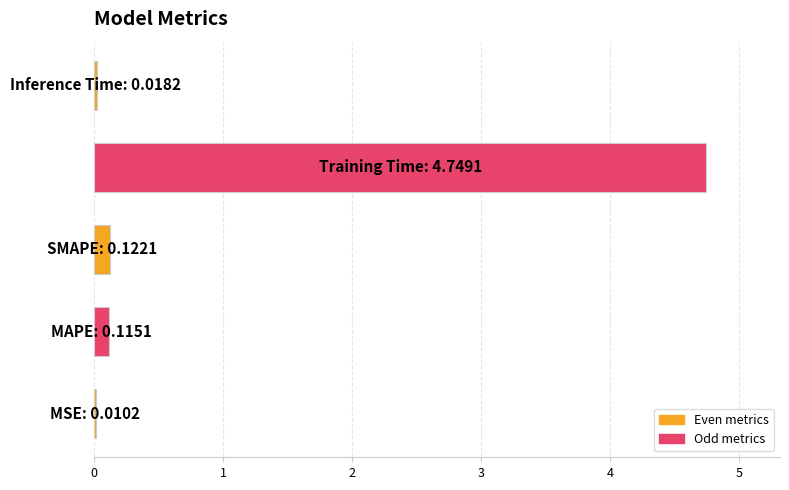

What is the sum of all values?

5.0